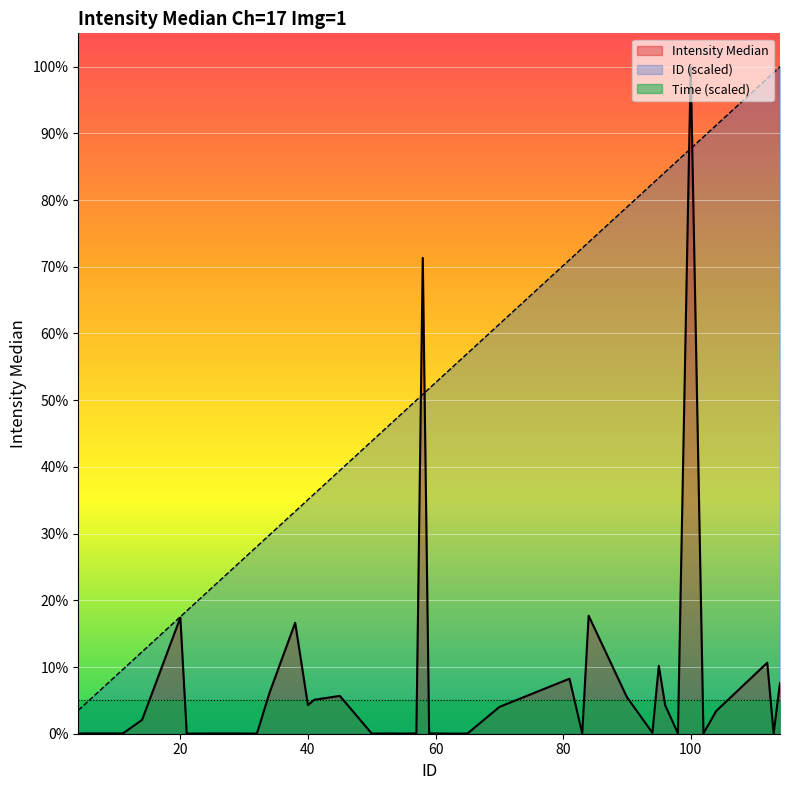

Where does the ID series first go above 561?

59